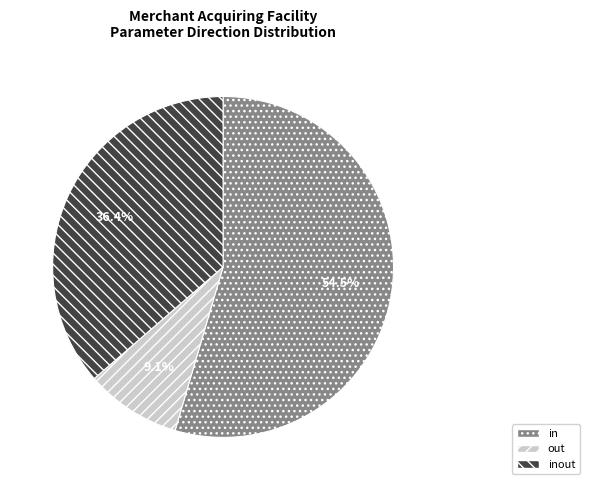

Is there any slice that represents more than half of the pie?

Yes